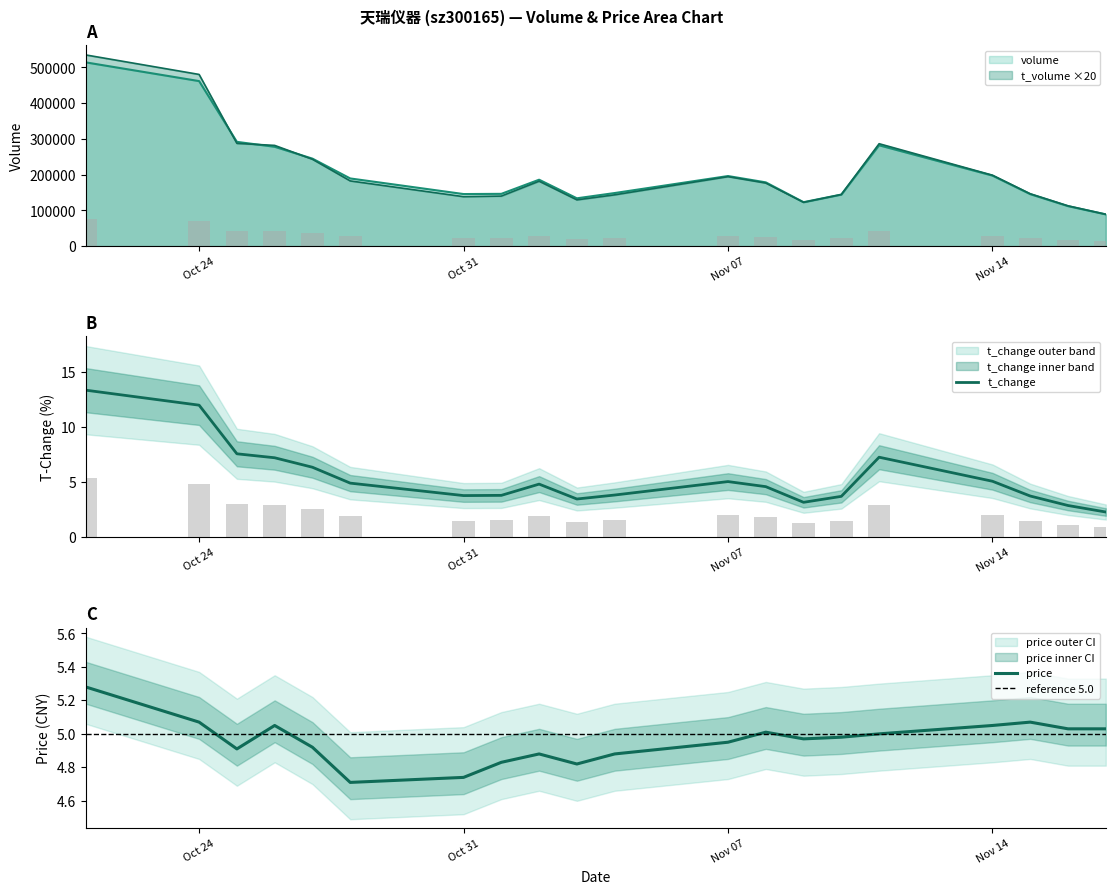

Where is t_change nearest to the value 7?

2022-10-26